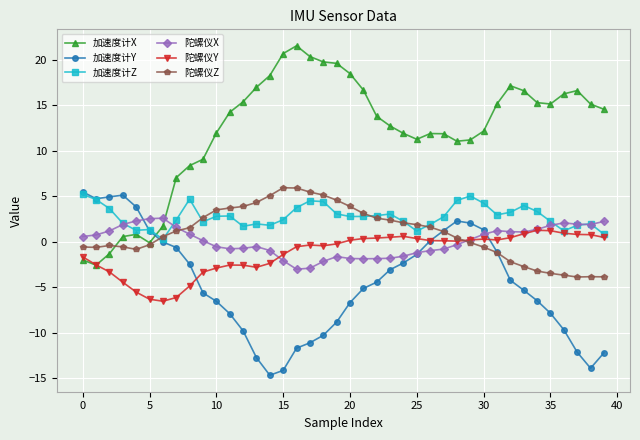

True or false: 陀螺仪X has more than 1 interior local peaks.

True